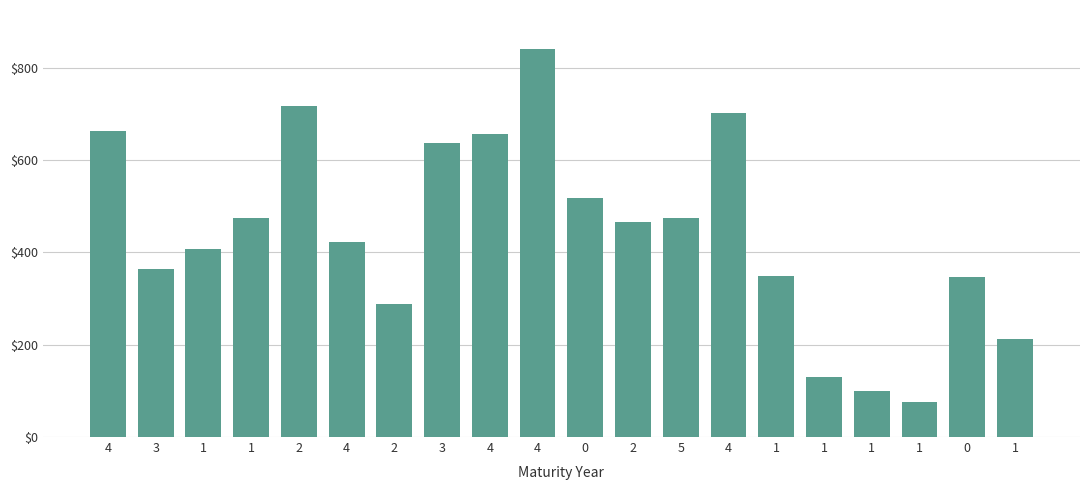

What is the difference between the second highest and minimum values?

641